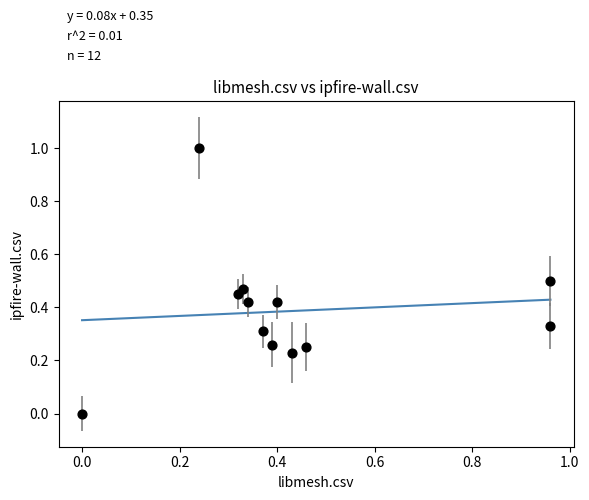

What is the range of X values (max minus min)?

1.0